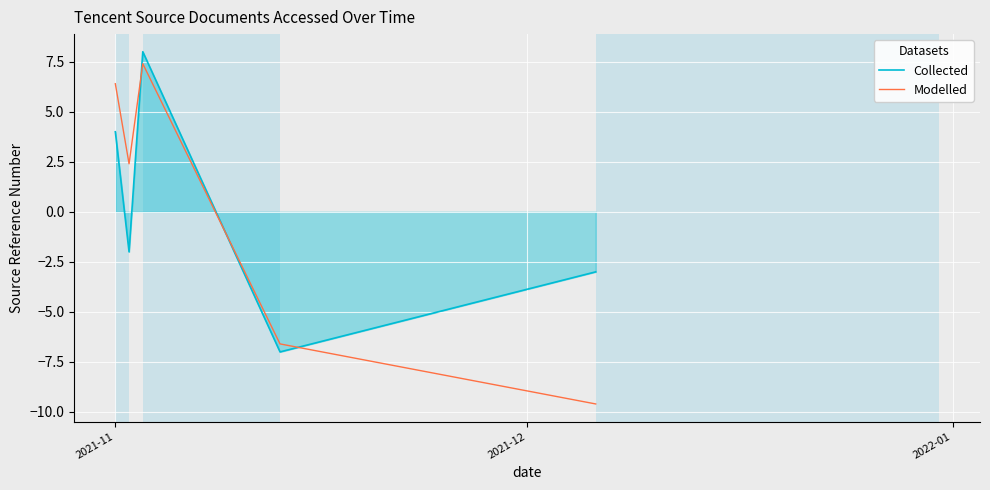

What is the maximum value for Collected?

8.0